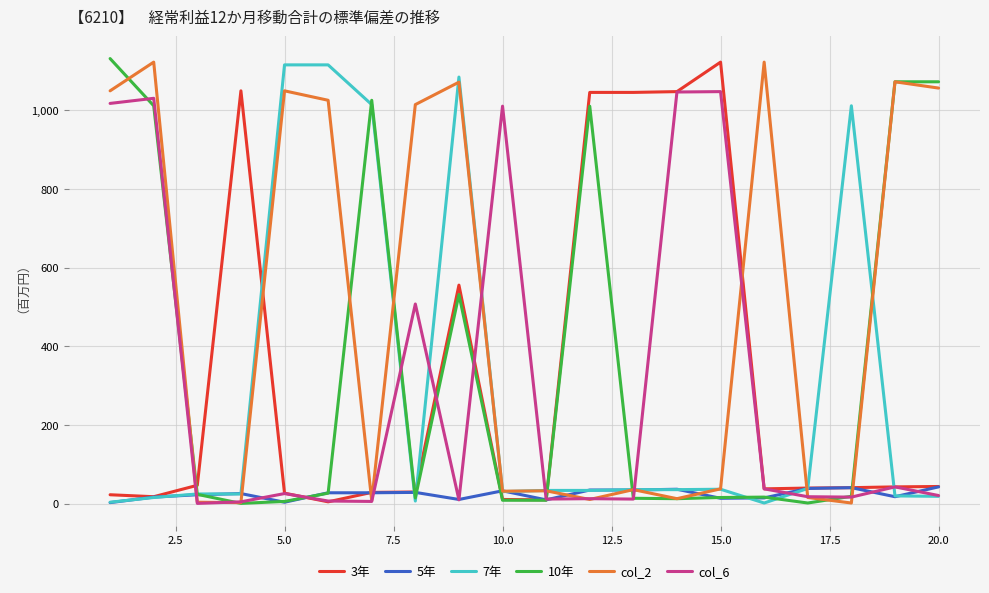

What is the maximum value shown in the chart?

1132